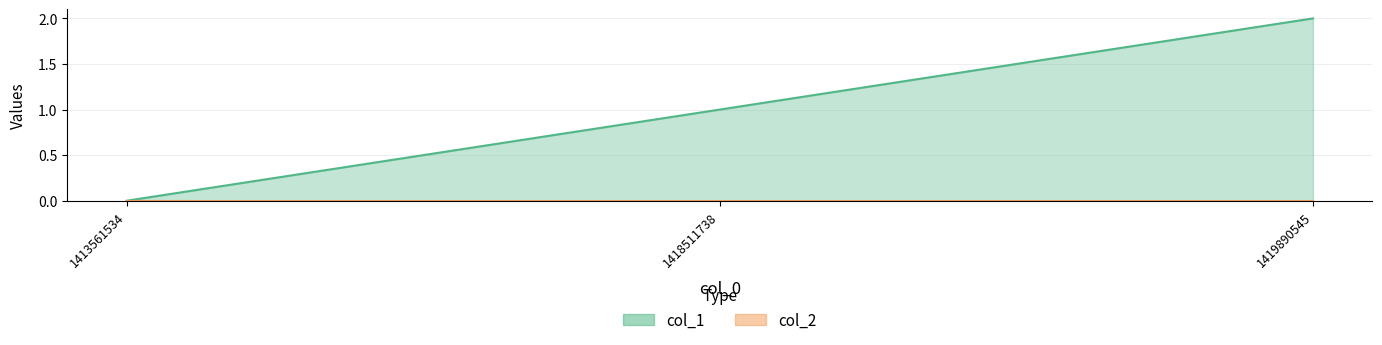

What is the sum of the values at 1413561534 and 1418511738?

1